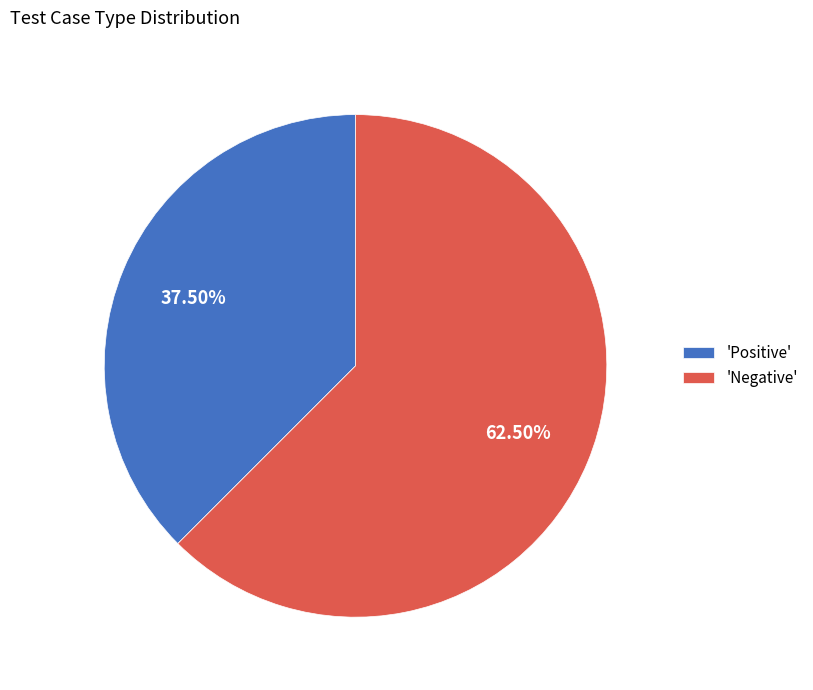

What is the ratio of the value at 'Negative' to the value at 'Positive'?

1.7